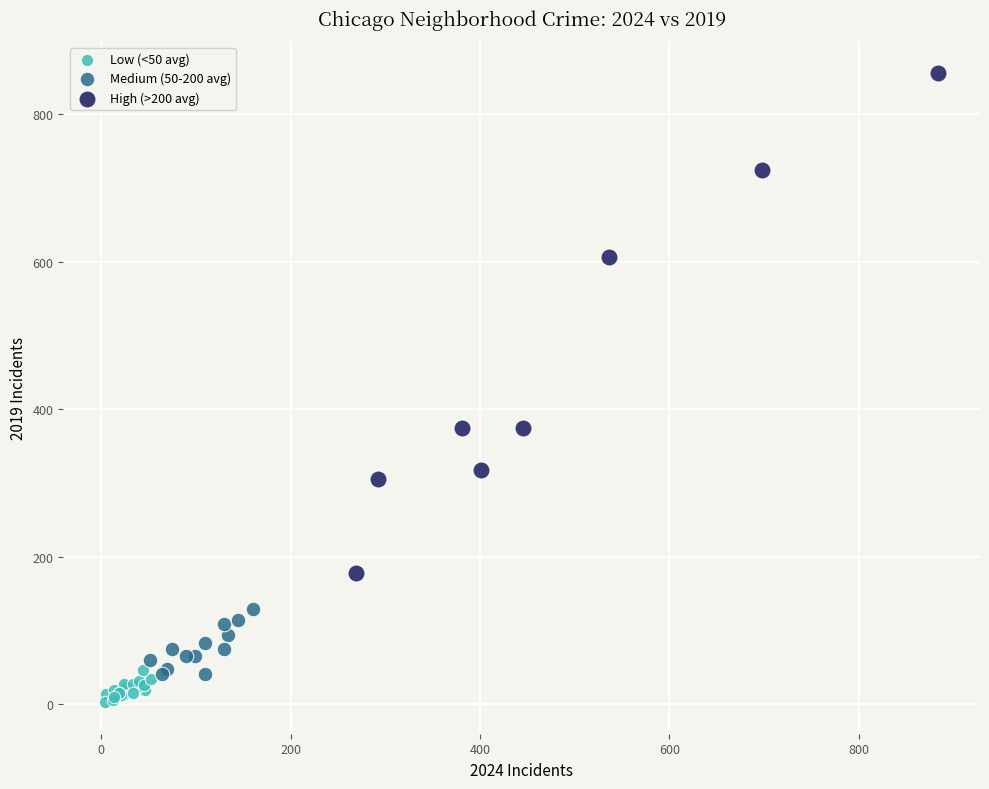

Which series reaches the maximum Y coordinate?

High (>200 avg)